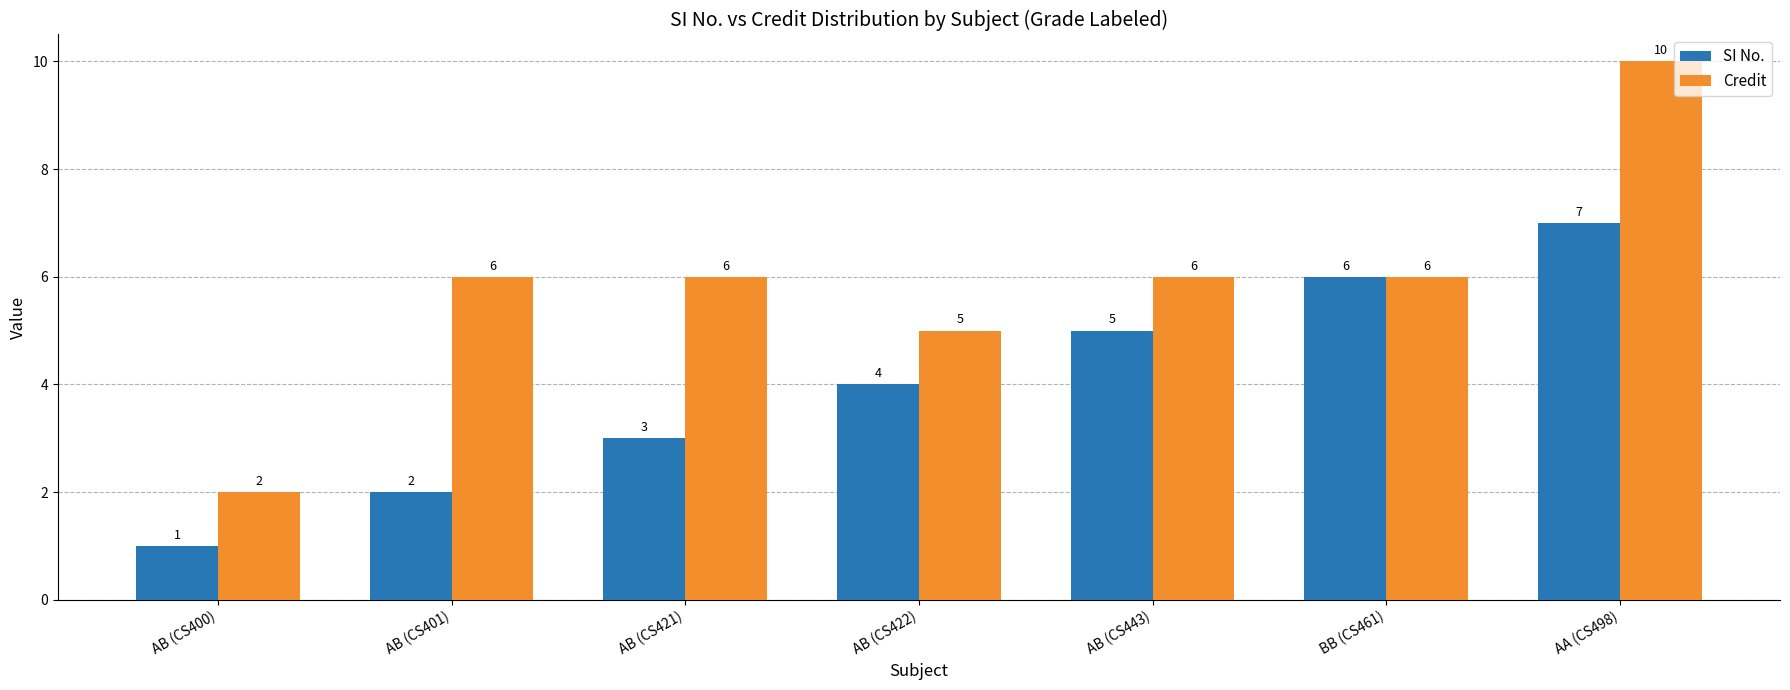

What are all the series names shown in the legend?

SI No., Credit